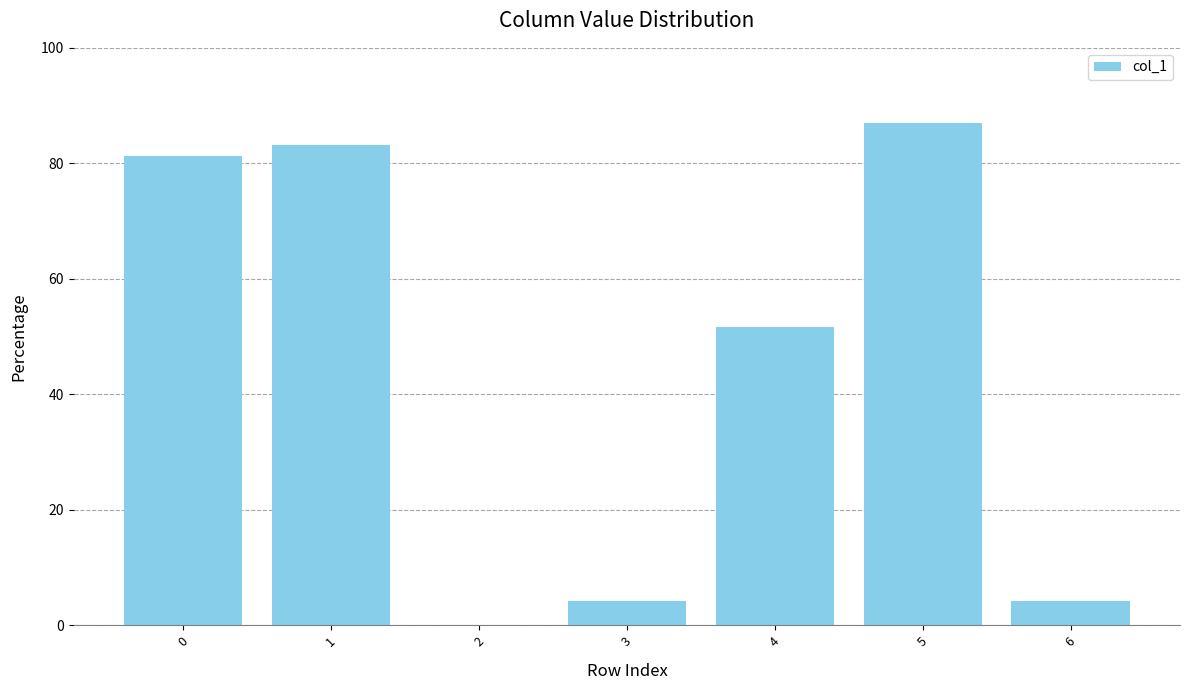

Which label corresponds to the largest value in the chart?

5